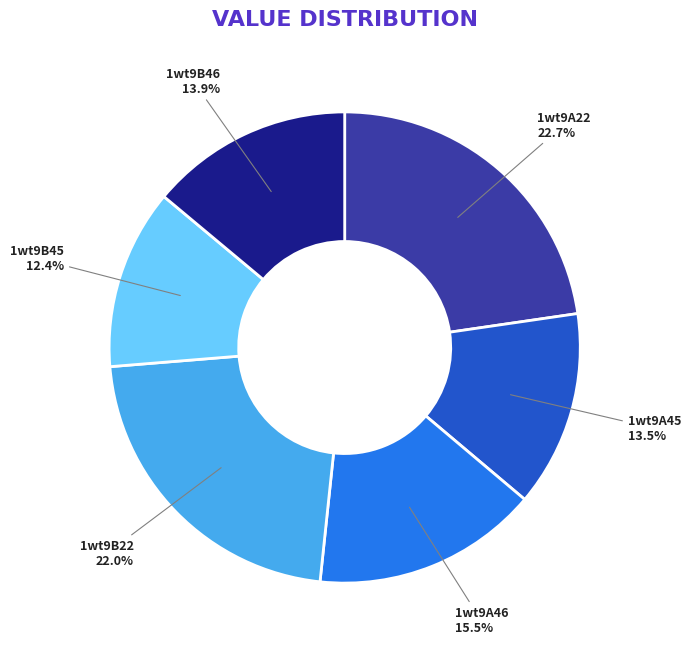

Between 1wt9B45 and 1wt9B46, which is larger?

1wt9B46